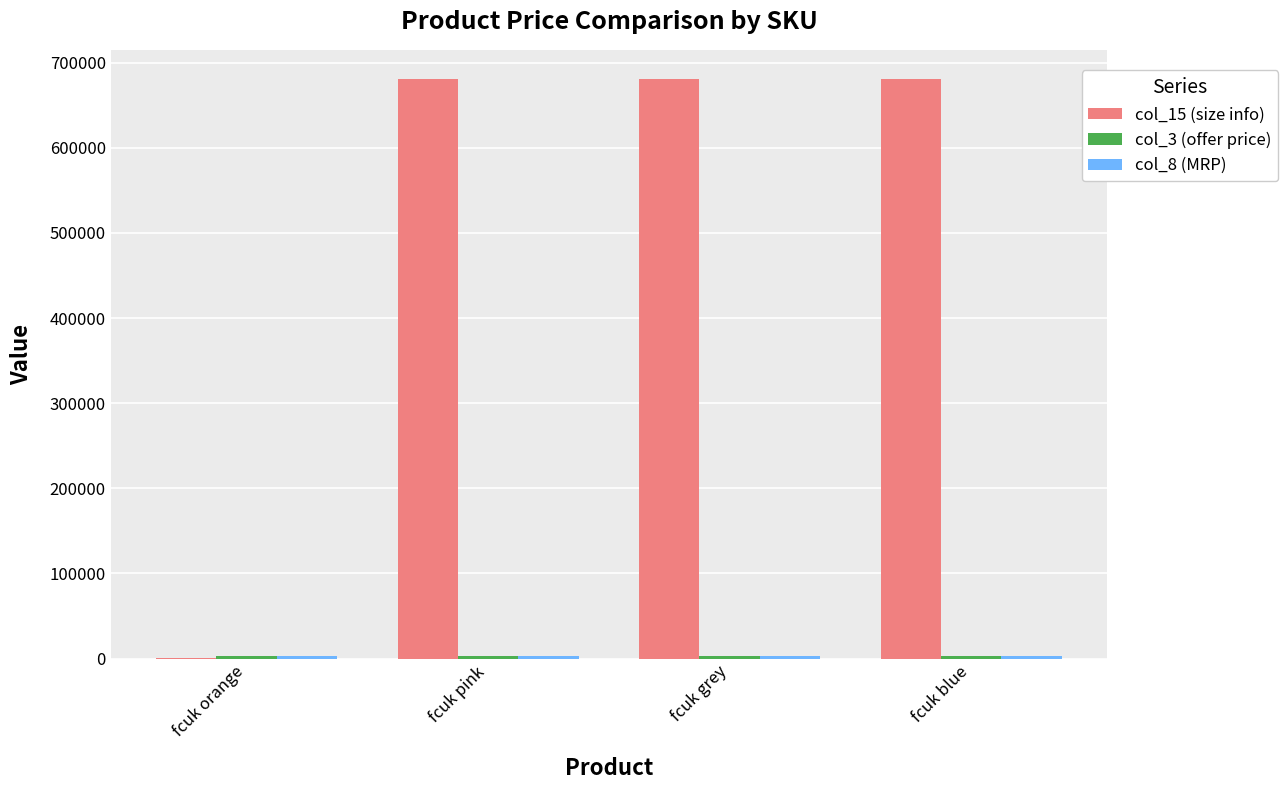

The value of col_15 (size info) at fcuk blue is 952247. True or false?

False